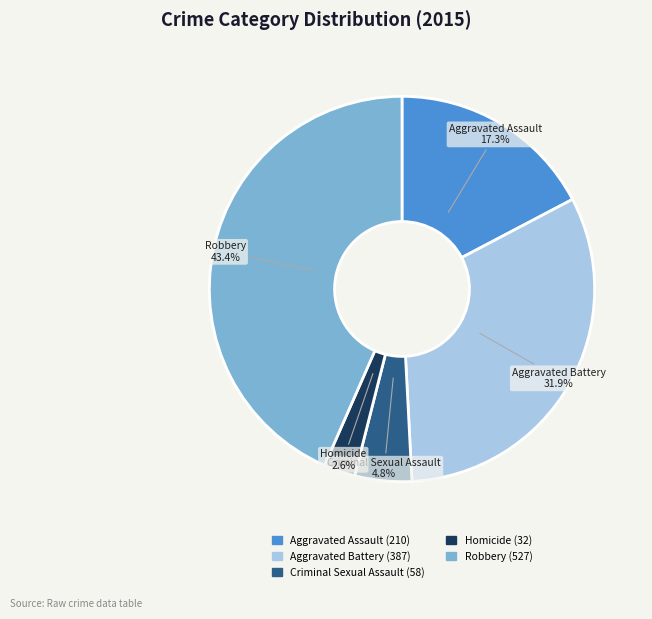

Count the number of slices in the pie.

5